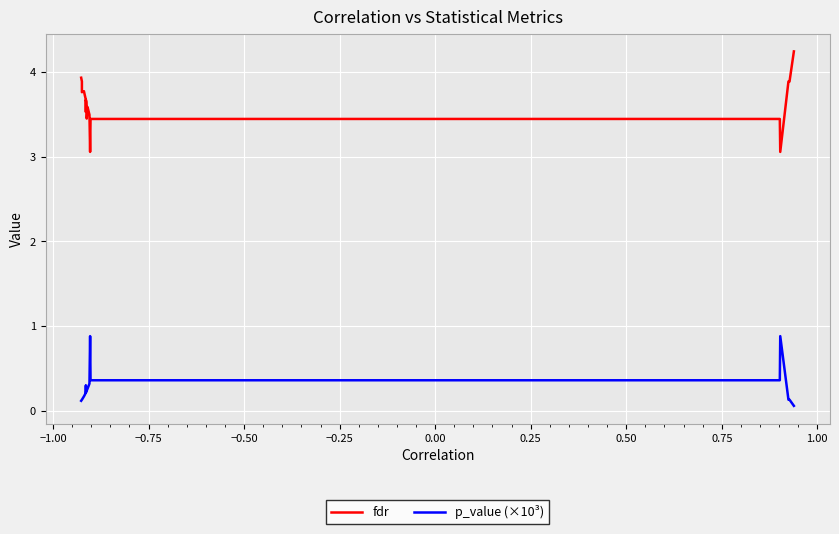

Which series has the largest total across all categories?

fdr